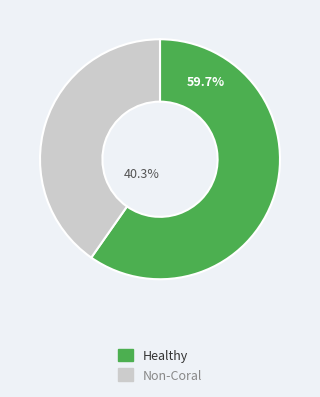

How many segments does this pie chart have?

2